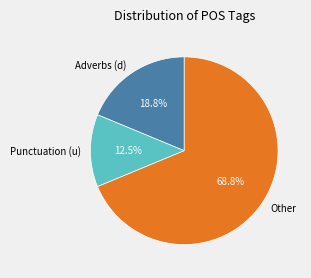

How many slices are in this pie chart?

3